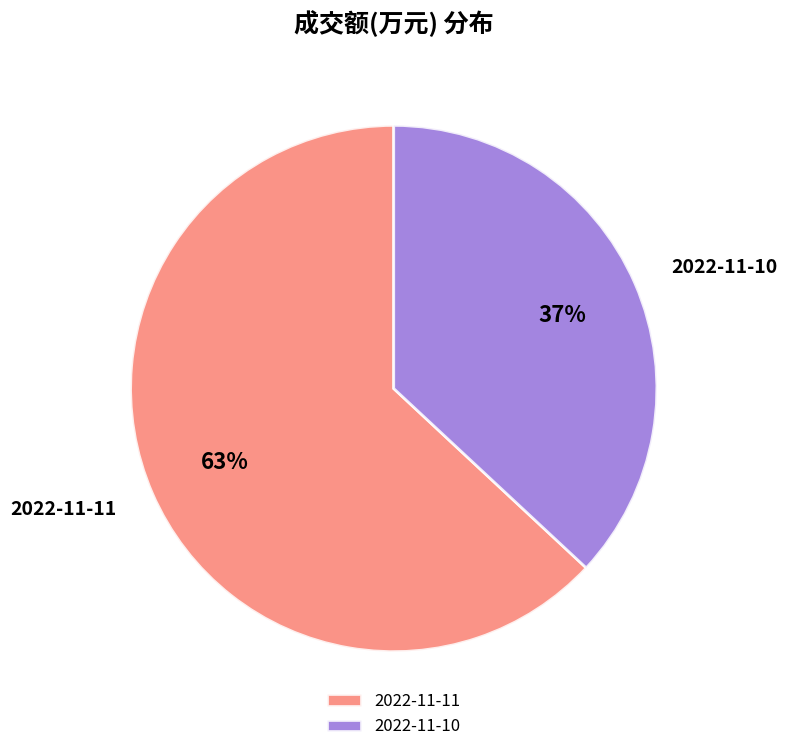

To the nearest percent, what portion does 2022-11-10 represent?

37%